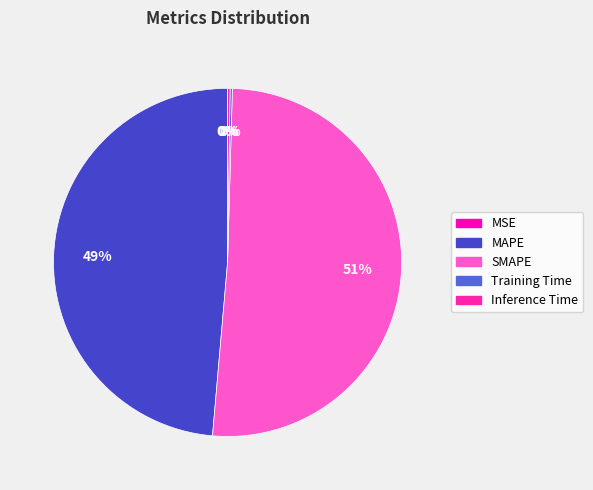

Combined, do Inference Time and SMAPE account for over 50%?

Yes